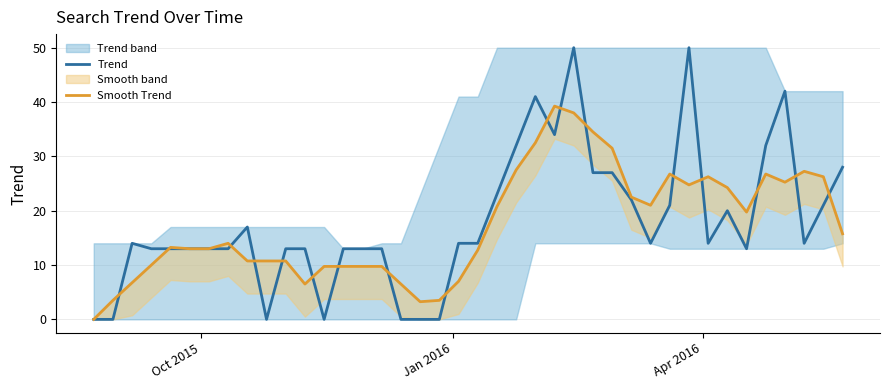

How many values in the Smooth Trend series exceed 14?

19